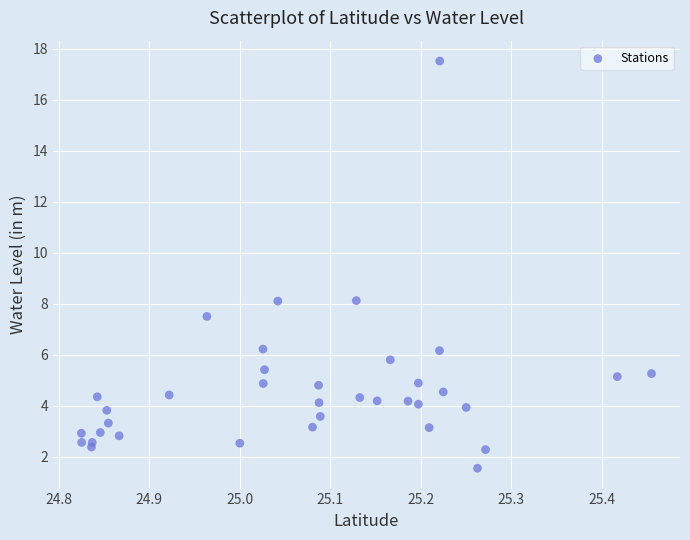

What is the range of Y values (max minus min)?

16.0